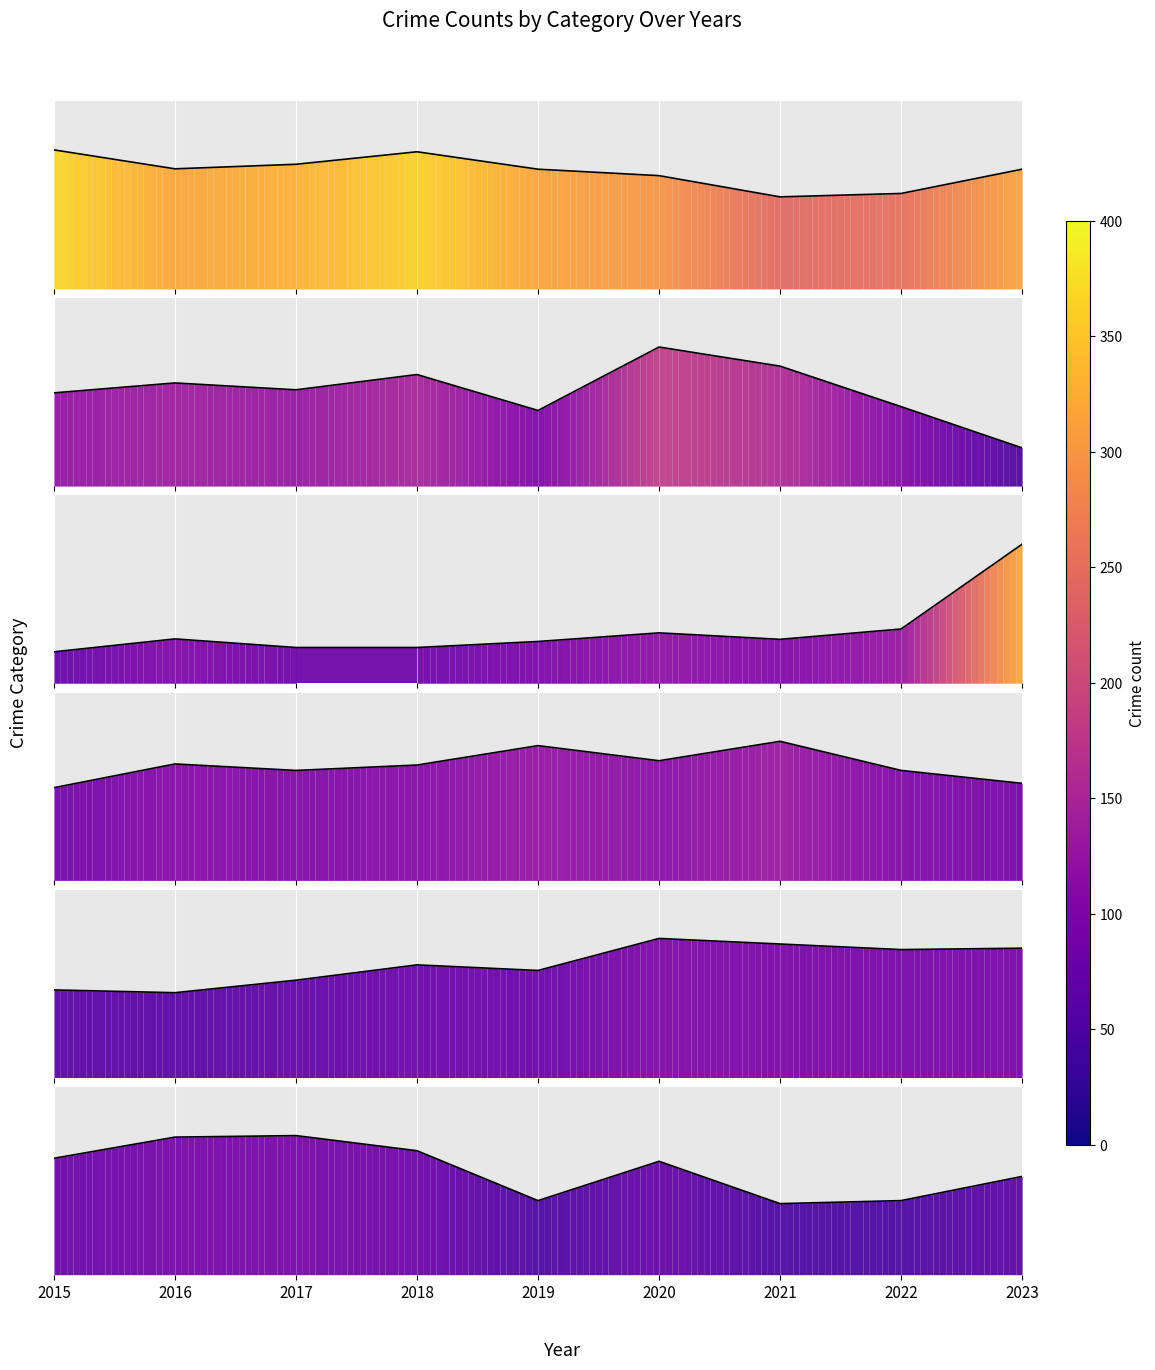

How many data points does each series have?

9